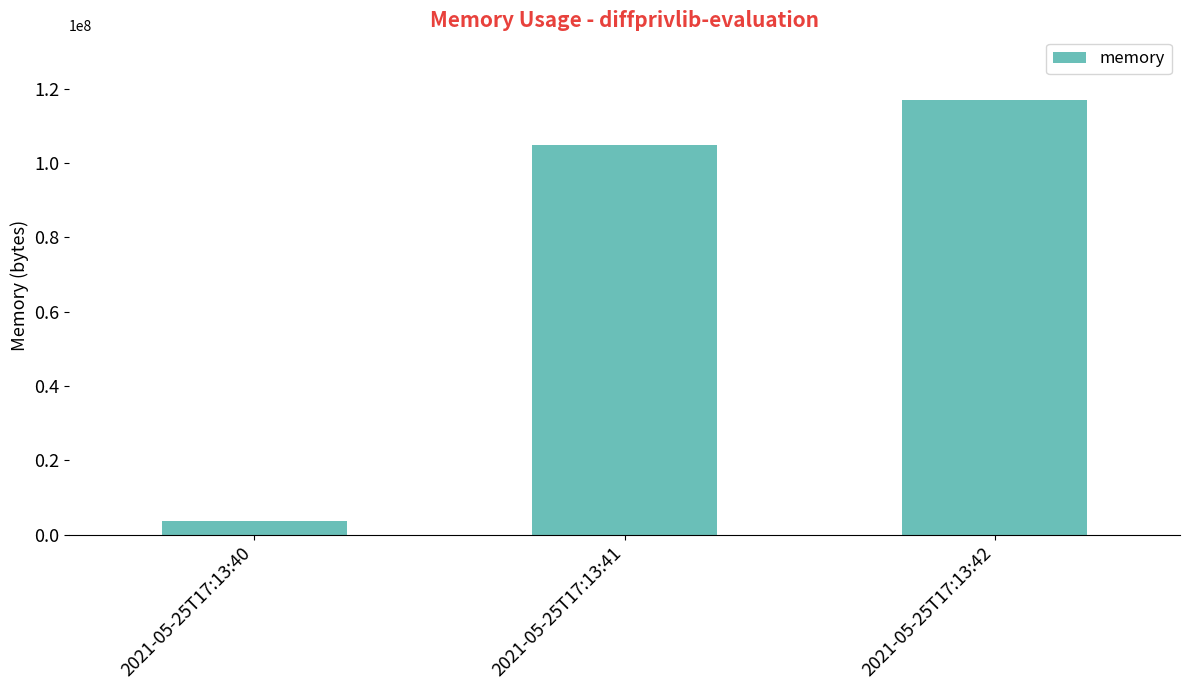

How many data points are less than 104792064?

1